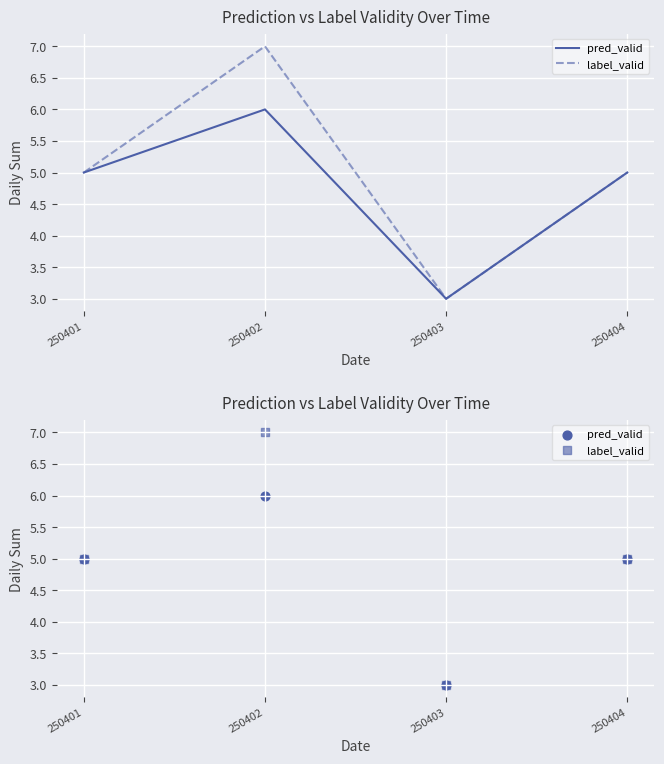

Which series contains the lowest Y value?

pred_valid